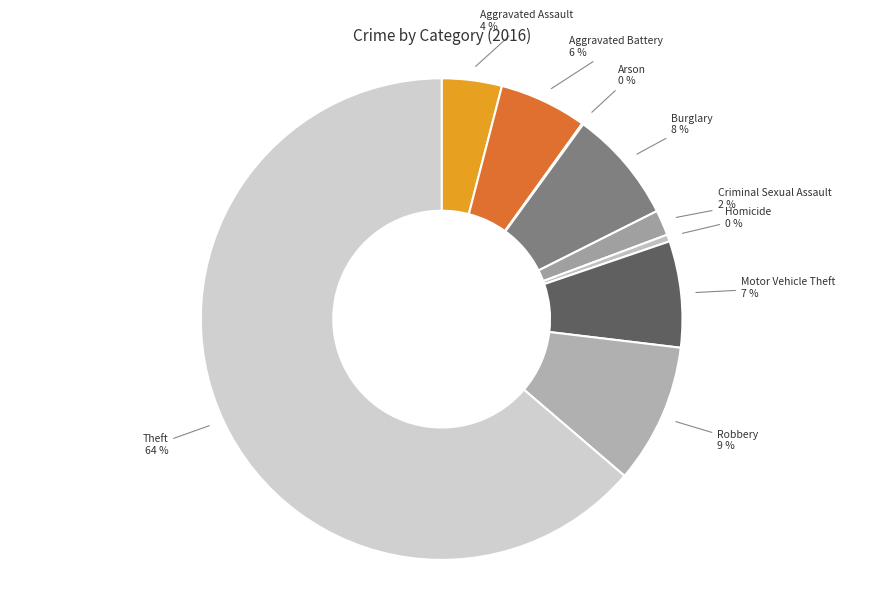

Which category has the biggest portion of the pie?

Theft